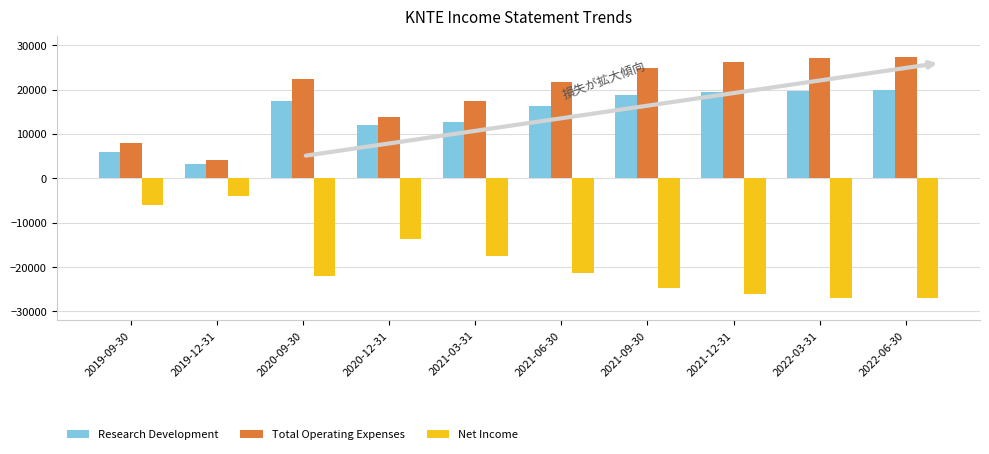

How many values in the Net Income series are below -21400?

5